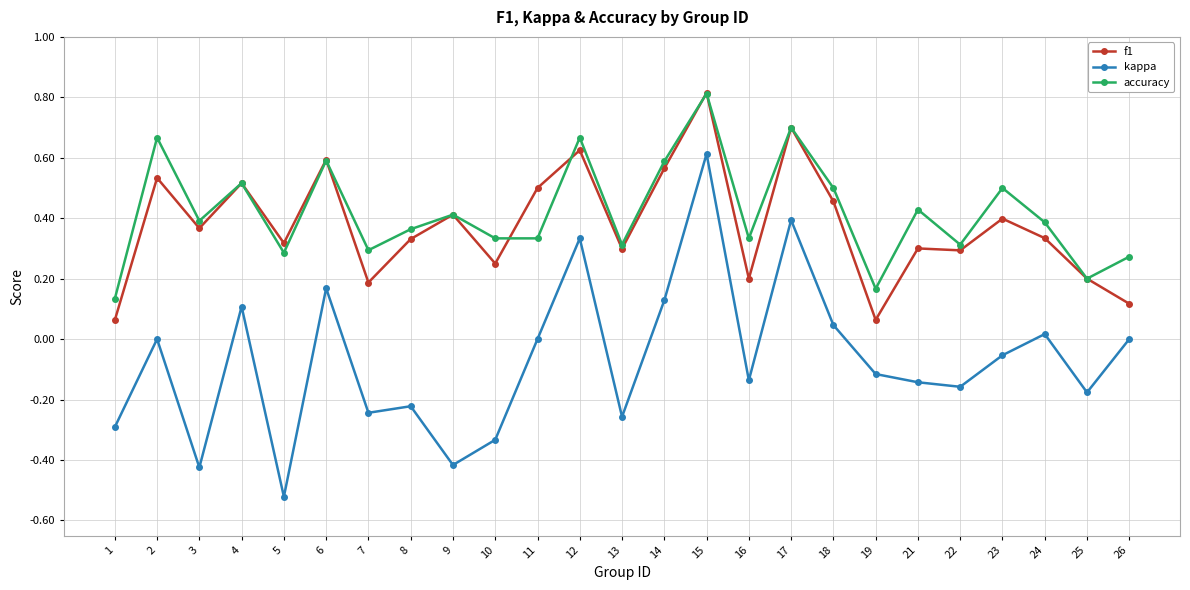

Which category has the lowest value across all series?

5